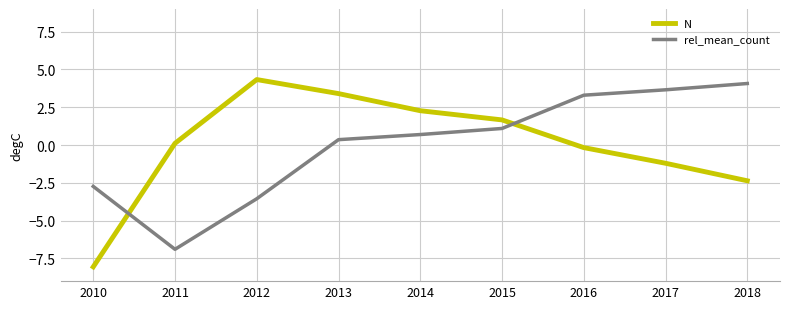

List the series in order of their peak value, highest first.

N, rel_mean_count